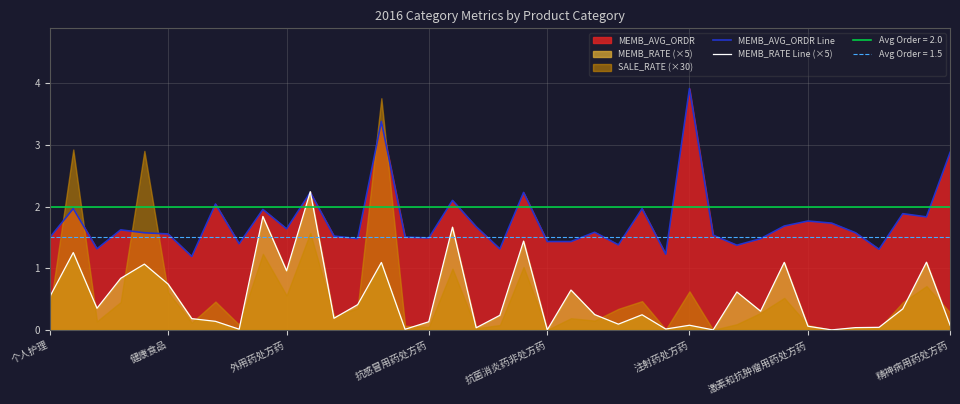

Which category has the highest value in the MEMB_AVG_ORDR Line series?

注射药处方药